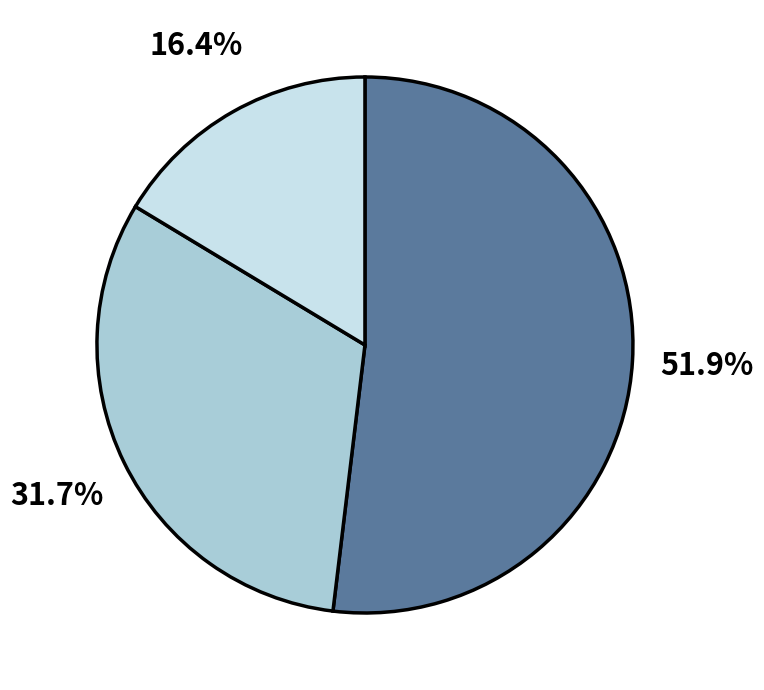

Is there a majority slice in this chart?

Yes